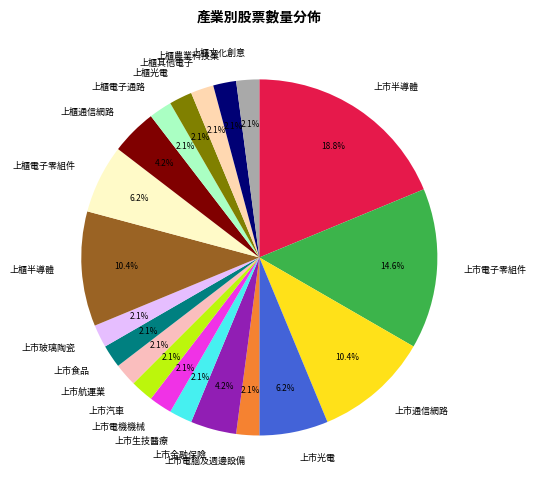

Which slice is the largest?

上市半導體